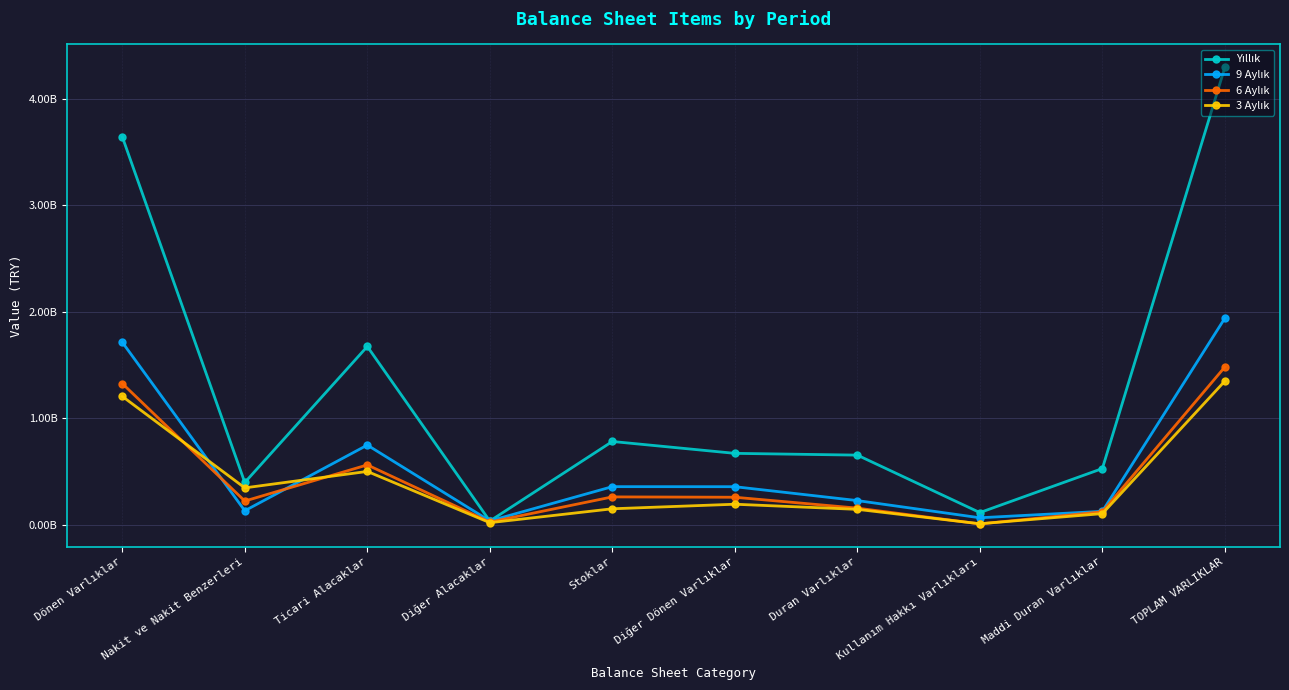

At Diğer Alacaklar, list the series in order from largest to smallest.

9 Aylık, Yıllık, 6 Aylık, 3 Aylık